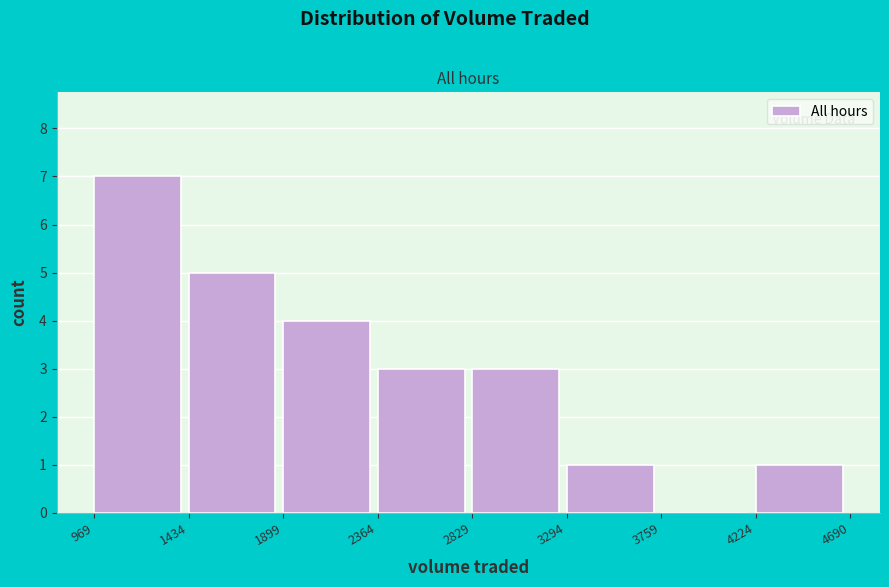

Reading left to right, list every bar in this chart as the range it spans on the x-axis followed by its height. The values are not printed on the chart, so give them approximately, as read against the axis.

969 to 1434: 7
1434 to 1899: 5
1899 to 2364: 4
2364 to 2829: 3
2829 to 3294: 3
3294 to 3759: 1
3759 to 4224: 0
4224 to 4690: 1